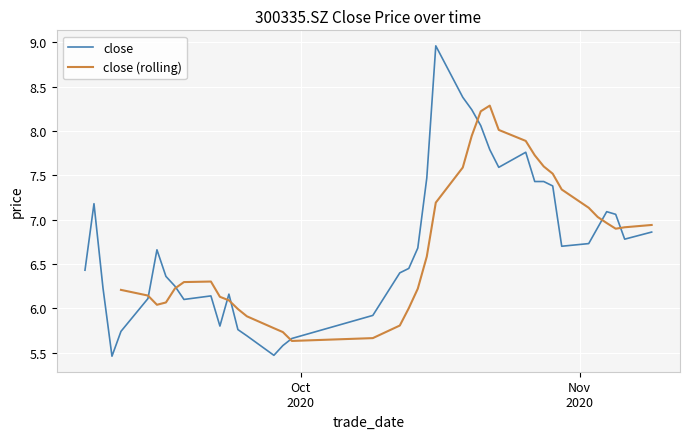

True or false: the data shows 6.5 at 20201013.

True